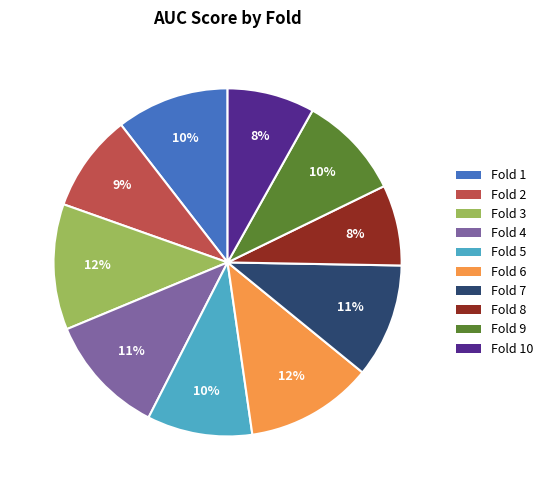

To the nearest percent, what is the difference between the Fold 5 and Fold 2 slice percentages?

1%